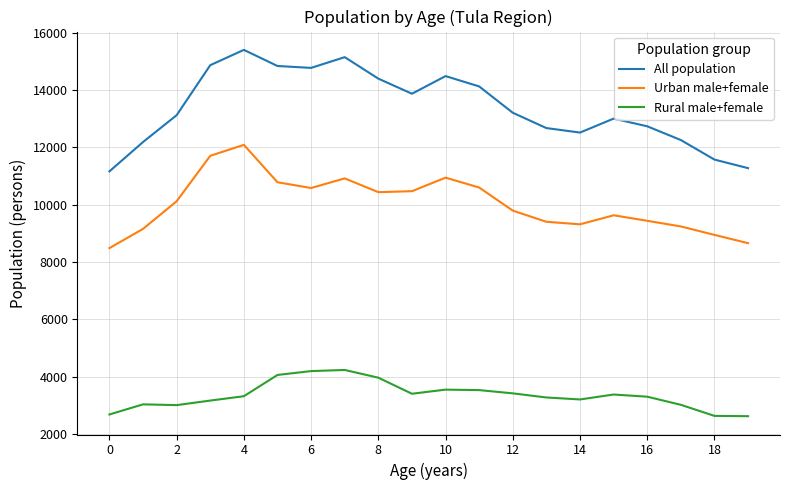

True or false: All population and Urban male+female cross at least once.

False